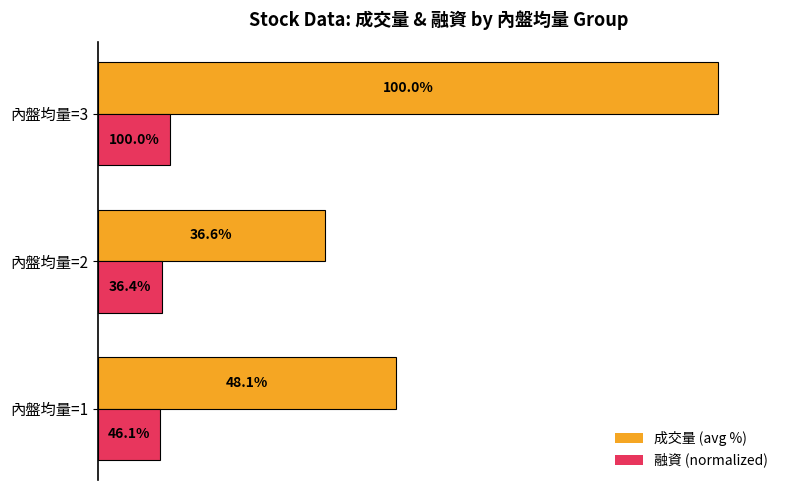

Which series changed the most between 內盤均量=1 and 內盤均量=3?

成交量 (avg %)